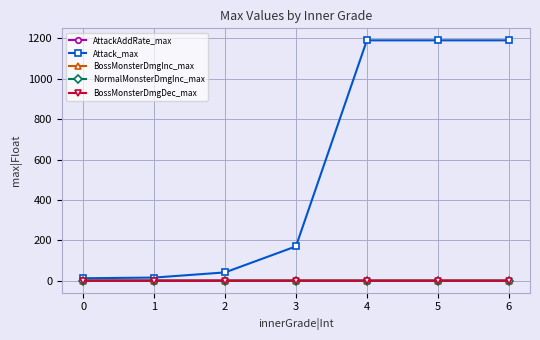

Reading left to right, transcribe all the data shown in this chart.

AttackAddRate_max: 0=0.0	1=0.0	2=0.0	3=0.0	4=0.1	5=0.1	6=0.1
Attack_max: 0=12.2	1=15.5	2=41.1	3=170.0	4=1190.0	5=1190.0	6=1190.0
BossMonsterDmgInc_max: 0=0.0	1=0.0	2=0.0	3=0.0	4=0.1	5=0.1	6=0.1
NormalMonsterDmgInc_max: 0=0.0	1=0.0	2=0.0	3=0.0	4=0.1	5=0.1	6=0.1
BossMonsterDmgDec_max: 0=0.0	1=0.0	2=0.0	3=0.0	4=0.1	5=0.1	6=0.1